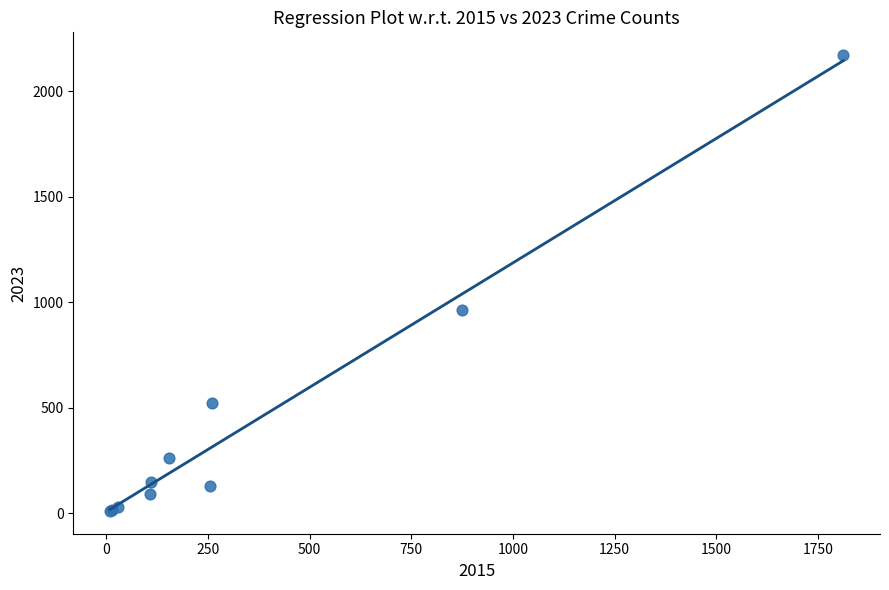

What Y value in the scatter plot is closest to 1090?

964